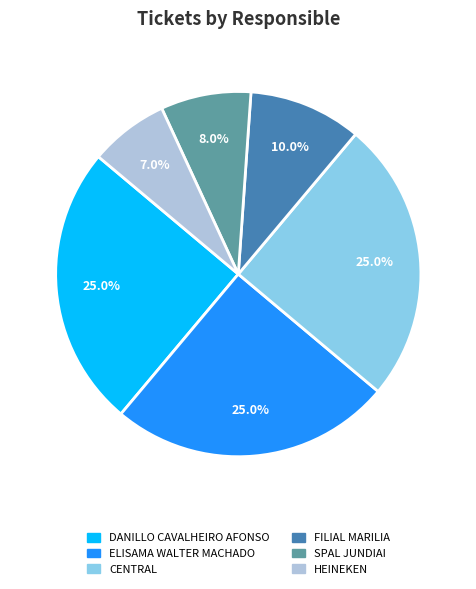

Is it true that HEINEKEN is 7% of the pie?

True